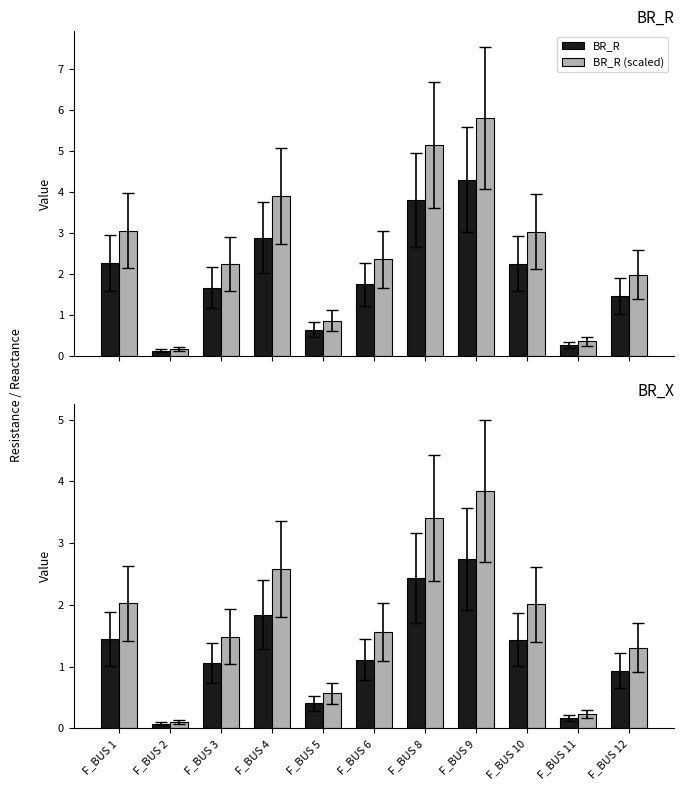

Which series has the widest spread of values?

BR_R_4h